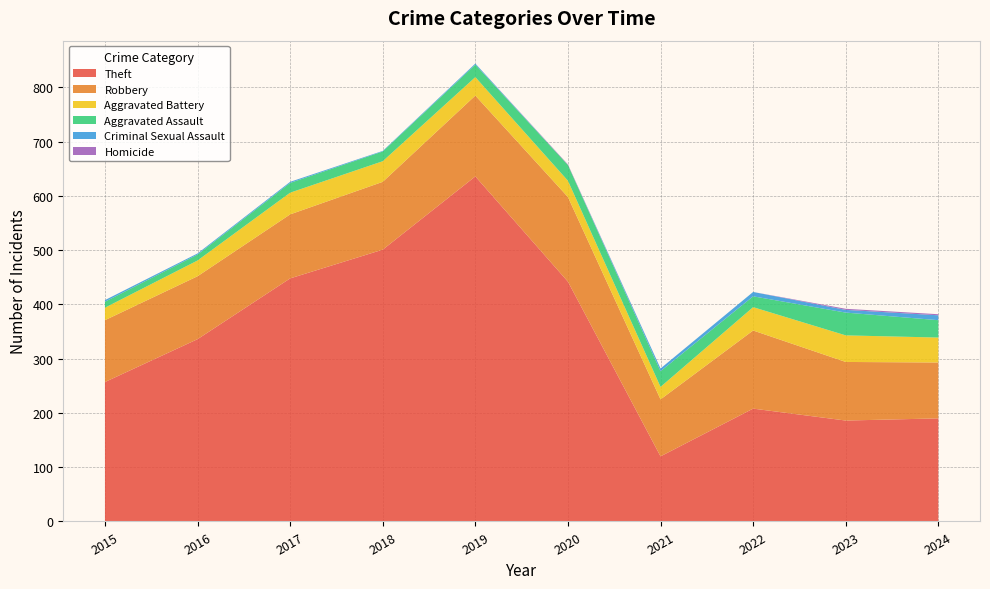

Reading right to left, list all the values displayed in this chart.

Theft: 190	186	208	120	442	636	501	448	336	257
Robbery: 103	108	144	105	156	149	125	118	116	114
Aggravated Battery: 46	49	43	23	30	34	38	40	29	23
Aggravated Assault: 32	42	20	29	29	23	18	18	11	11
Criminal Sexual Assault: 9	5	8	5	0	2	1	2	2	3
Homicide: 2	2	0	0	1	0	0	0	0	0